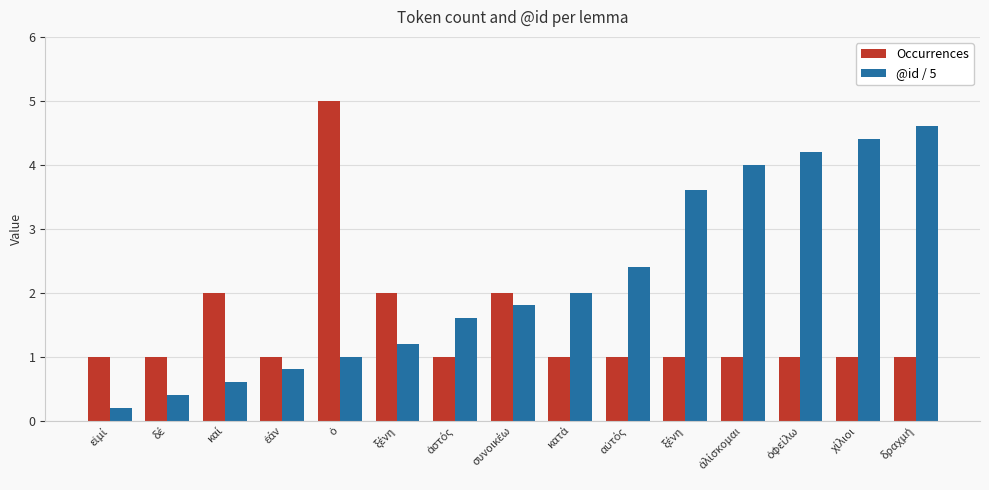

What is the total value across all series at ἁλίσκομαι?

5.0